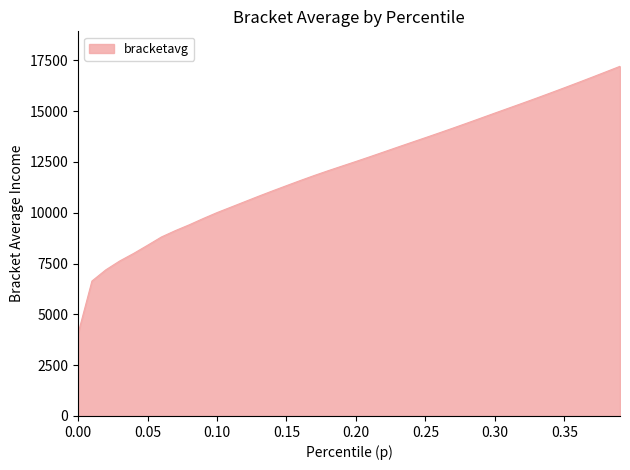

What is the minimum value shown in the chart?

4049.5